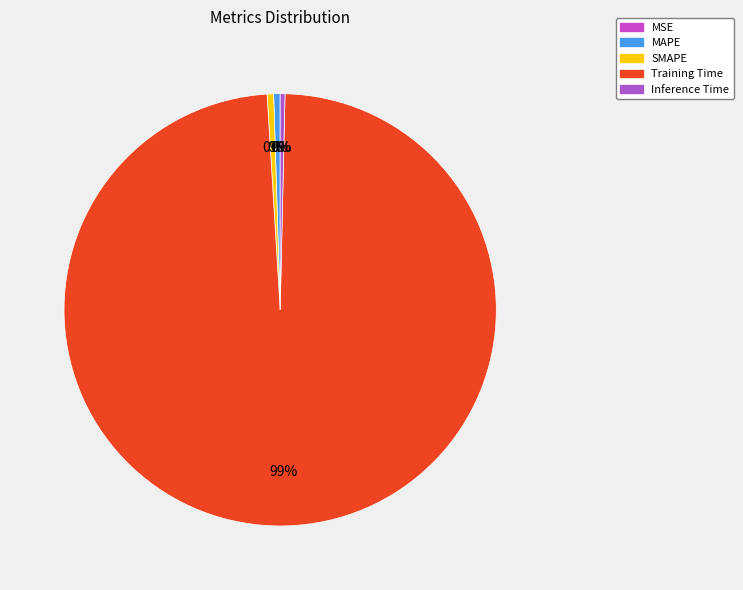

How many segments does this pie chart have?

5